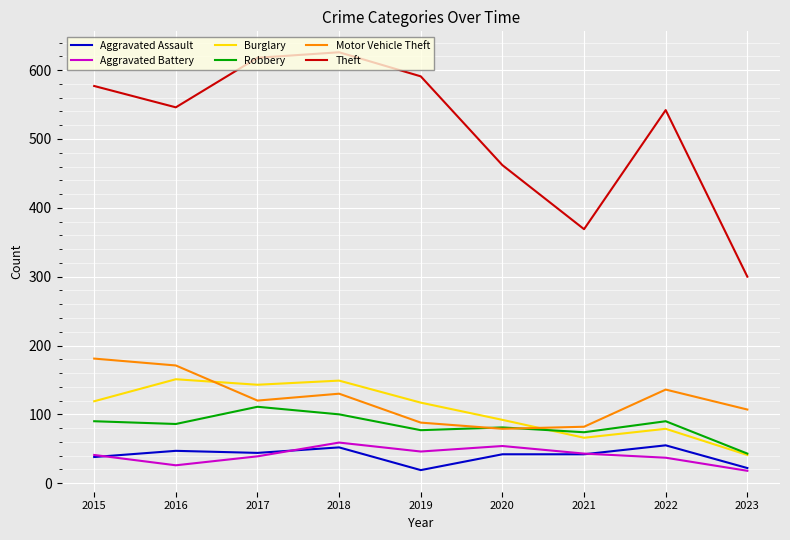

True or false: Theft has more than 2 interior local peaks.

False